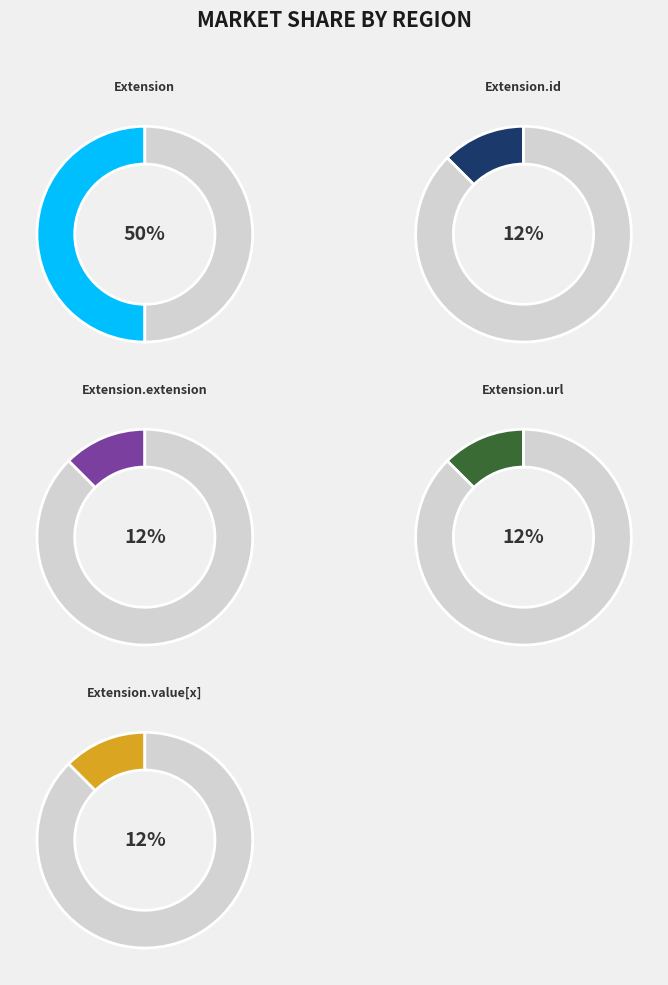

Is it true that Extension.id is 5% of the pie?

False